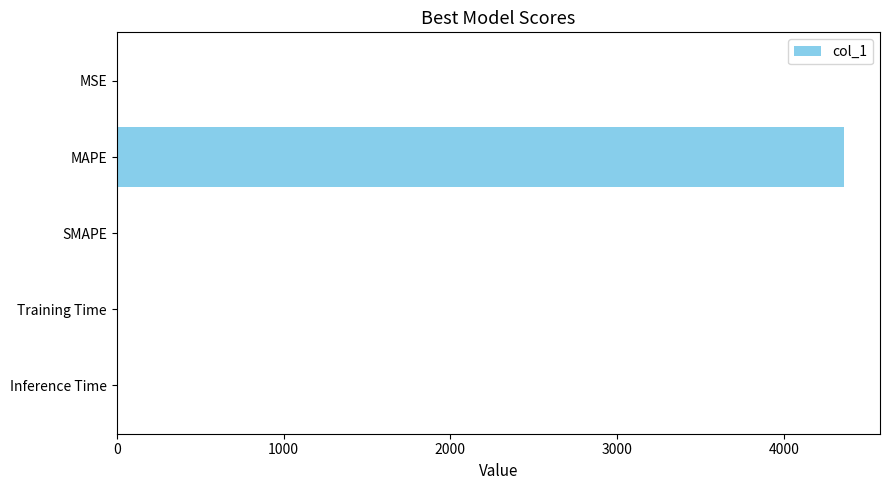

Which has a higher value, Training Time or MAPE?

MAPE